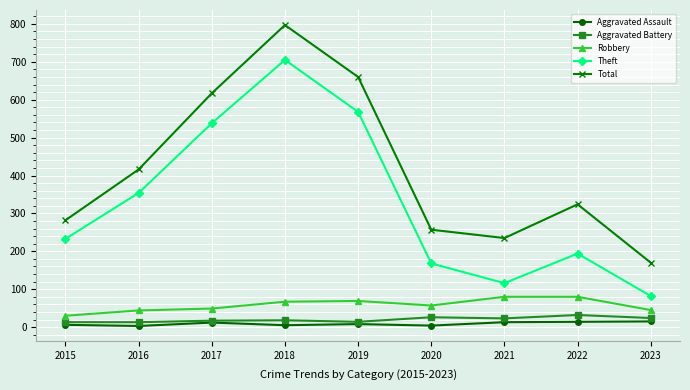

Where is the first local minimum for Theft?

2021